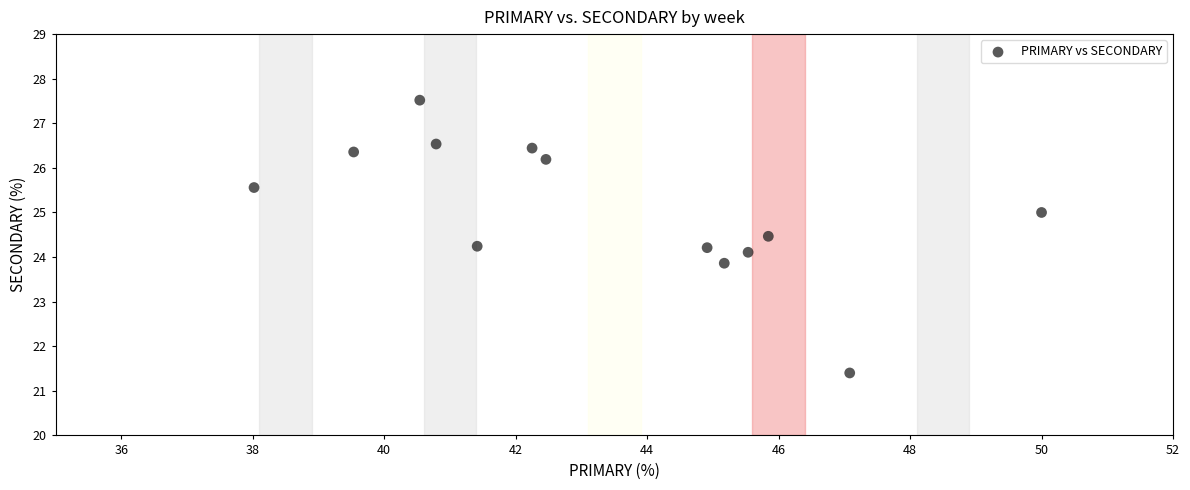

What is the range of X values (max minus min)?

12.0